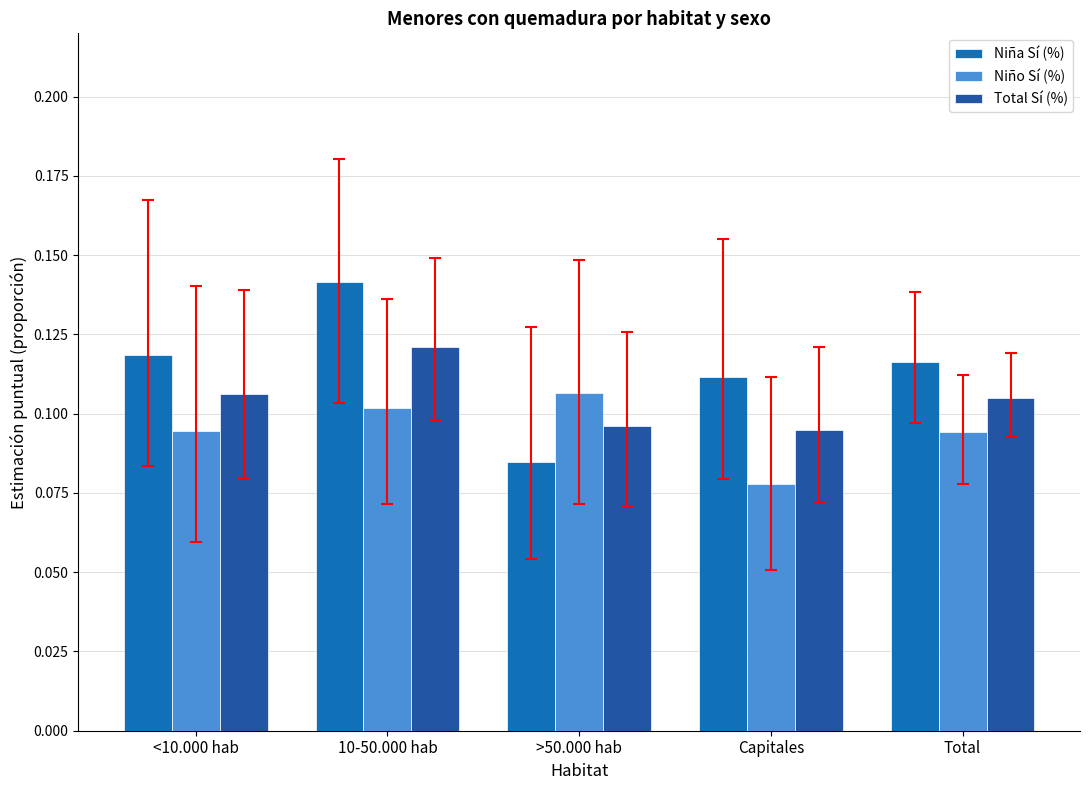

Reading left to right, transcribe all the data shown in this chart.

Niña Sí (%): 0.1	0.1	0.1	0.1	0.1
Niño Sí (%): 0.1	0.1	0.1	0.1	0.1
Total Sí (%): 0.1	0.1	0.1	0.1	0.1